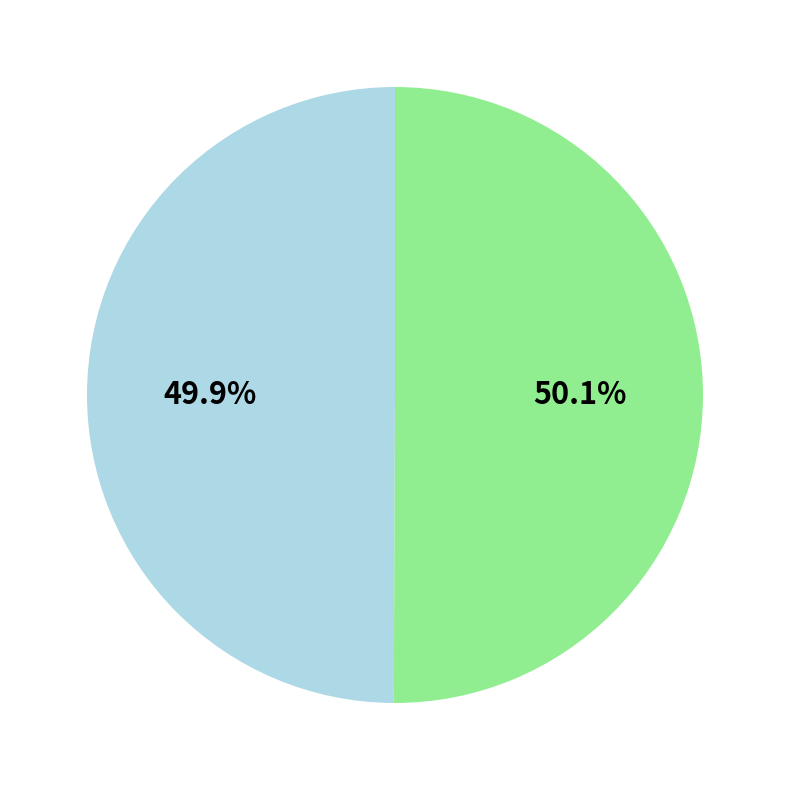

Is there any slice that represents more than half of the pie?

Yes